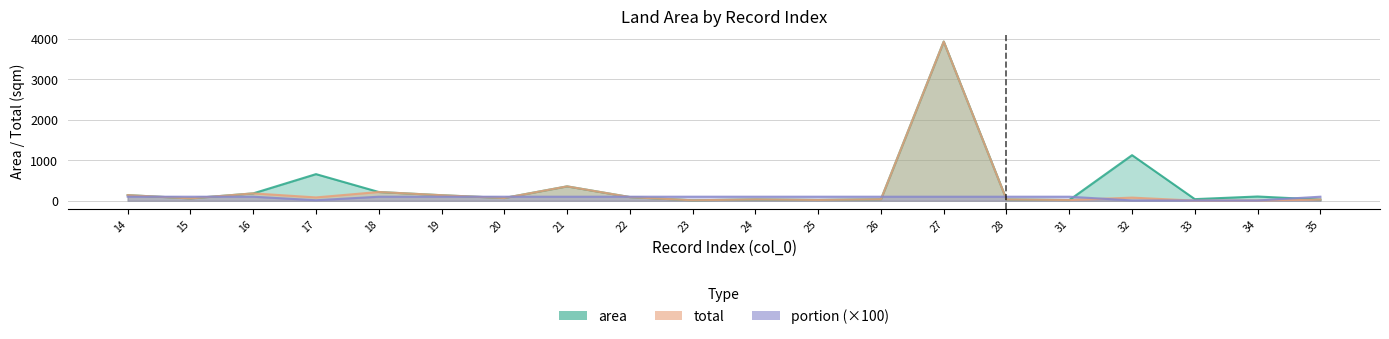

Is the value of area at 14 greater than the value of portion at 19?

Yes